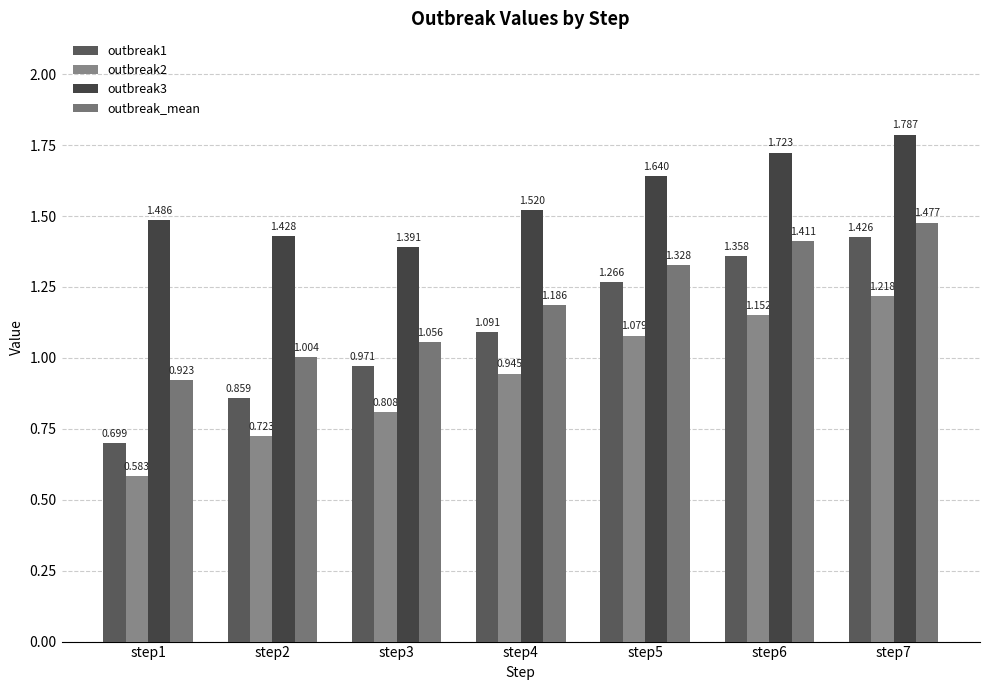

Reading right to left, extract all data points from this chart.

outbreak1: step7=1.4	step6=1.4	step5=1.3	step4=1.1	step3=1.0	step2=0.9	step1=0.7
outbreak2: step7=1.2	step6=1.2	step5=1.1	step4=0.9	step3=0.8	step2=0.7	step1=0.6
outbreak3: step7=1.8	step6=1.7	step5=1.6	step4=1.5	step3=1.4	step2=1.4	step1=1.5
outbreak_mean: step7=1.5	step6=1.4	step5=1.3	step4=1.2	step3=1.1	step2=1.0	step1=0.9